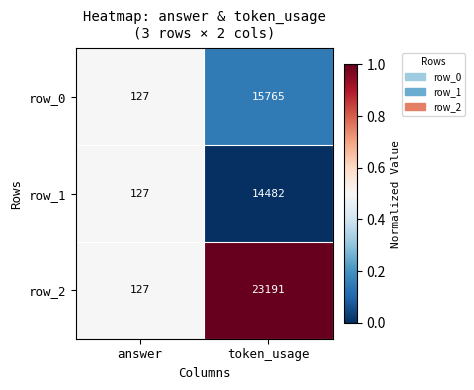

True or false: row_1 has a value of 8892 at token_usage.

False